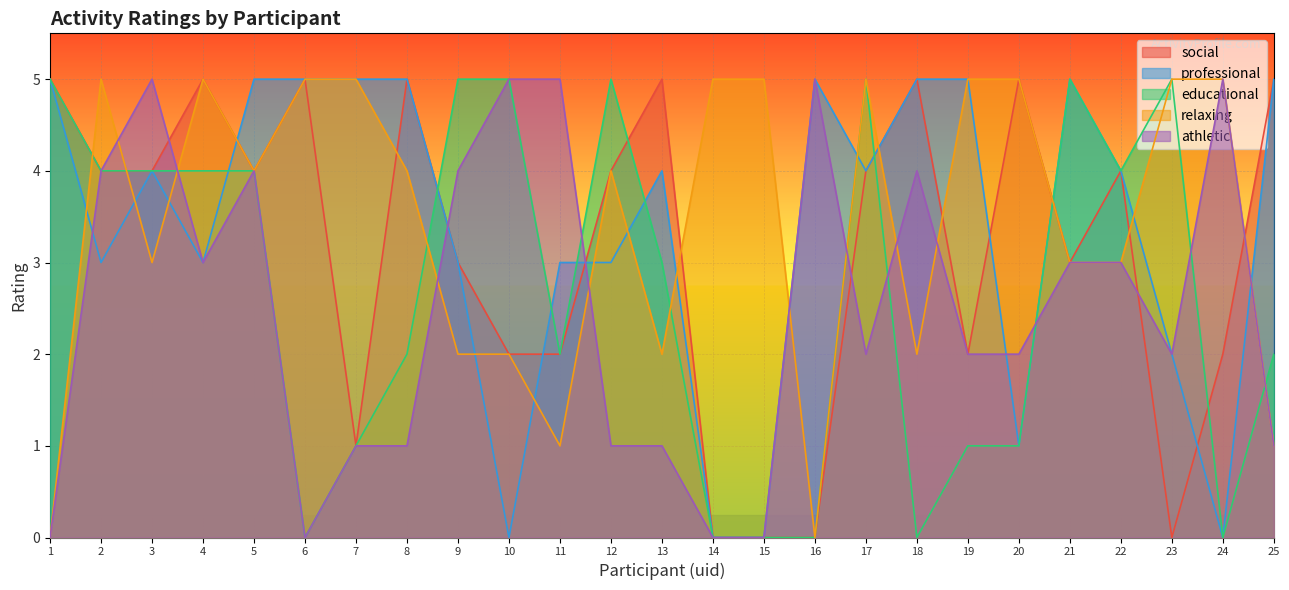

How many series are shown in this chart?

5